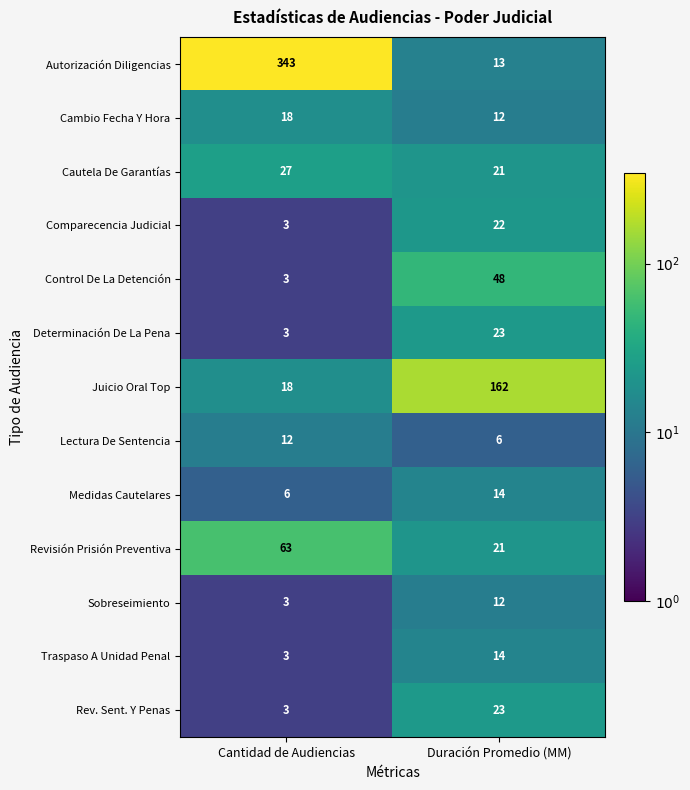

What is the sum of the Control De La Detención values at Duración Promedio (MM) and Cantidad de Audiencias?

51